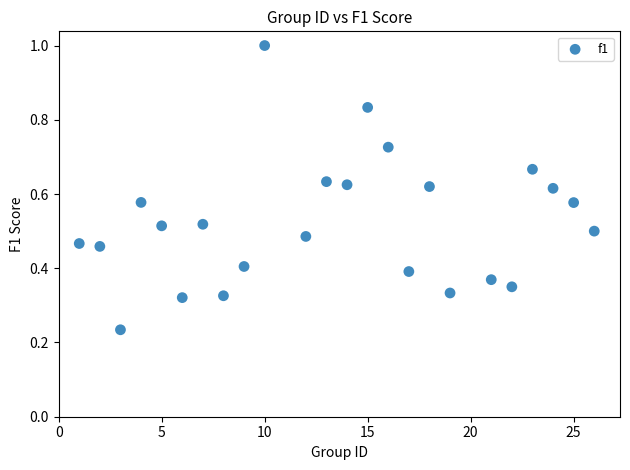

What is the range of X values (max minus min)?

25.0